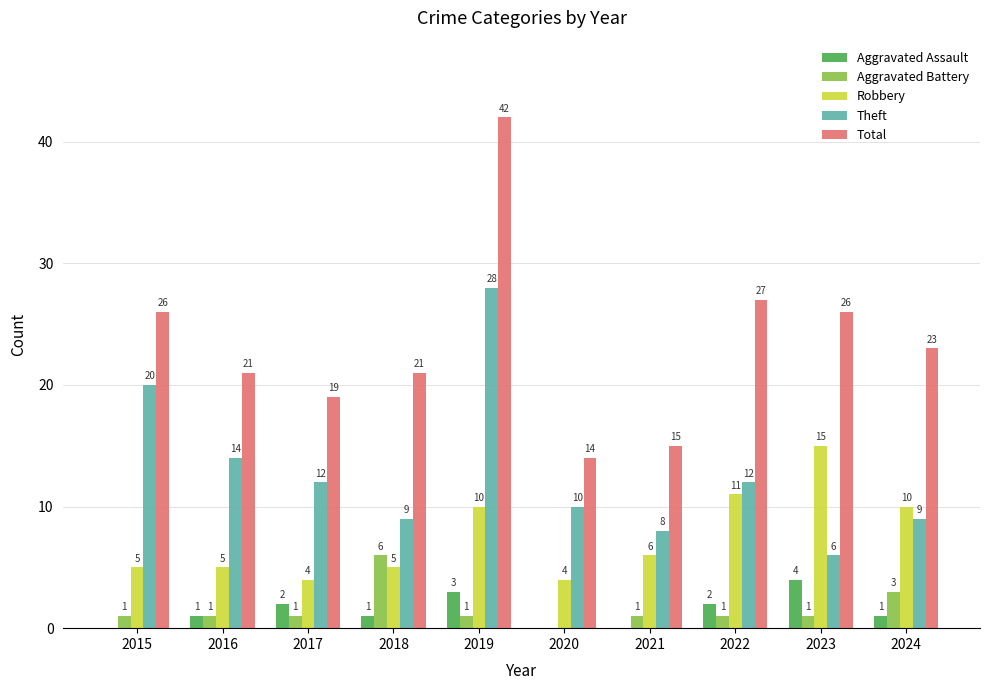

Are the bars grouped side by side (vs. stacked)?

Yes